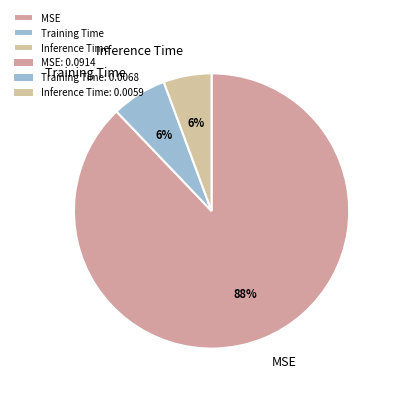

To the nearest percent, what is the average slice percentage?

33%